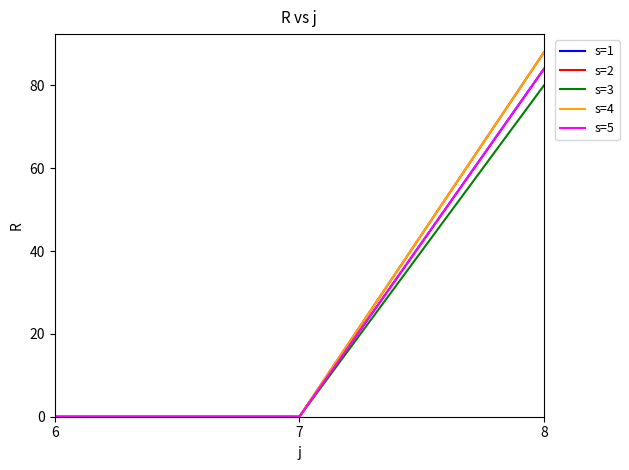

Does the chart have visible grid lines?

No